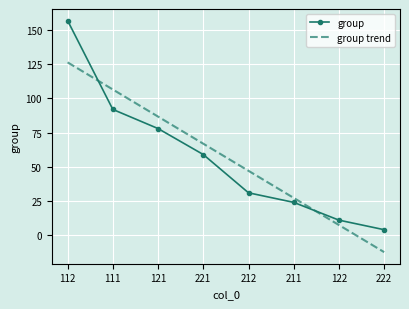

Is it true that group trend equals 47.1 at 212?

True